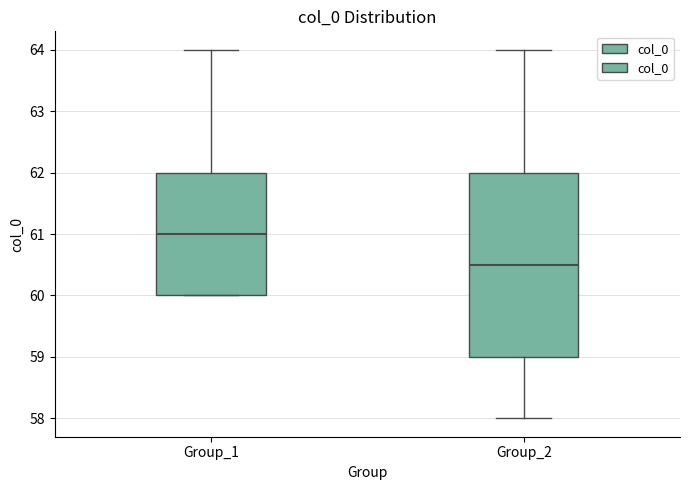

Where does the median line of the box for Group_1 sit on the y-axis? The values are not printed on the chart, so give them approximately, as read against the axis.

61.0